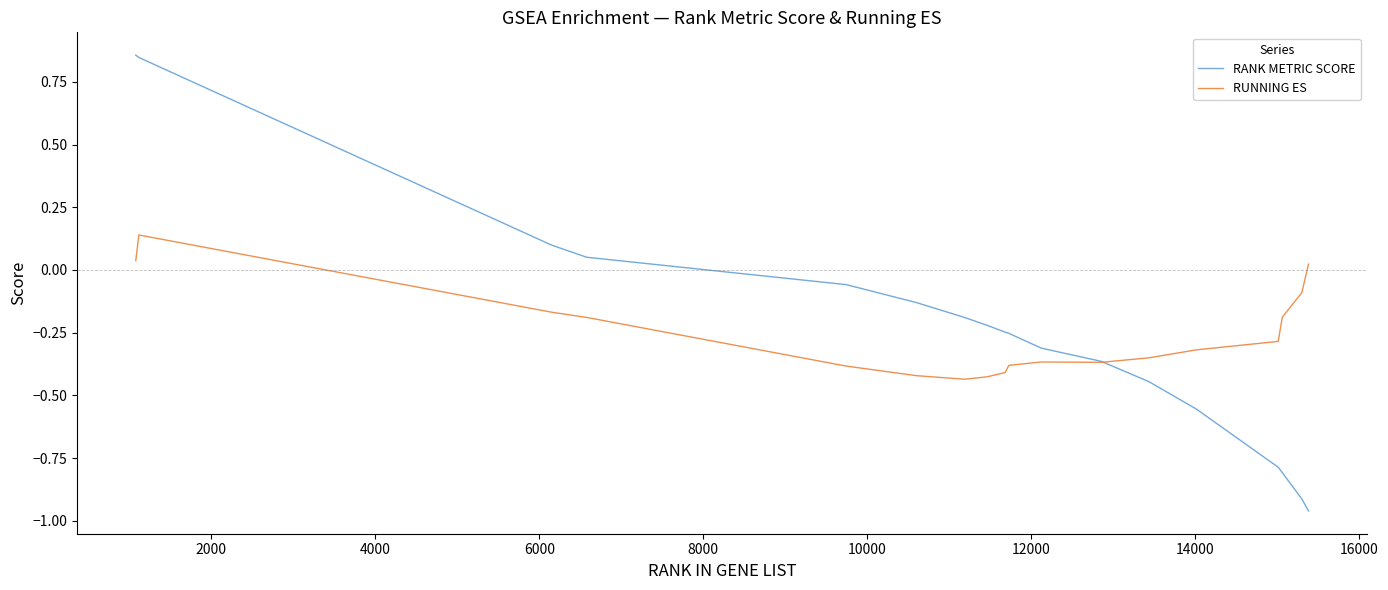

Which series has the largest range (max minus min)?

RANK METRIC SCORE